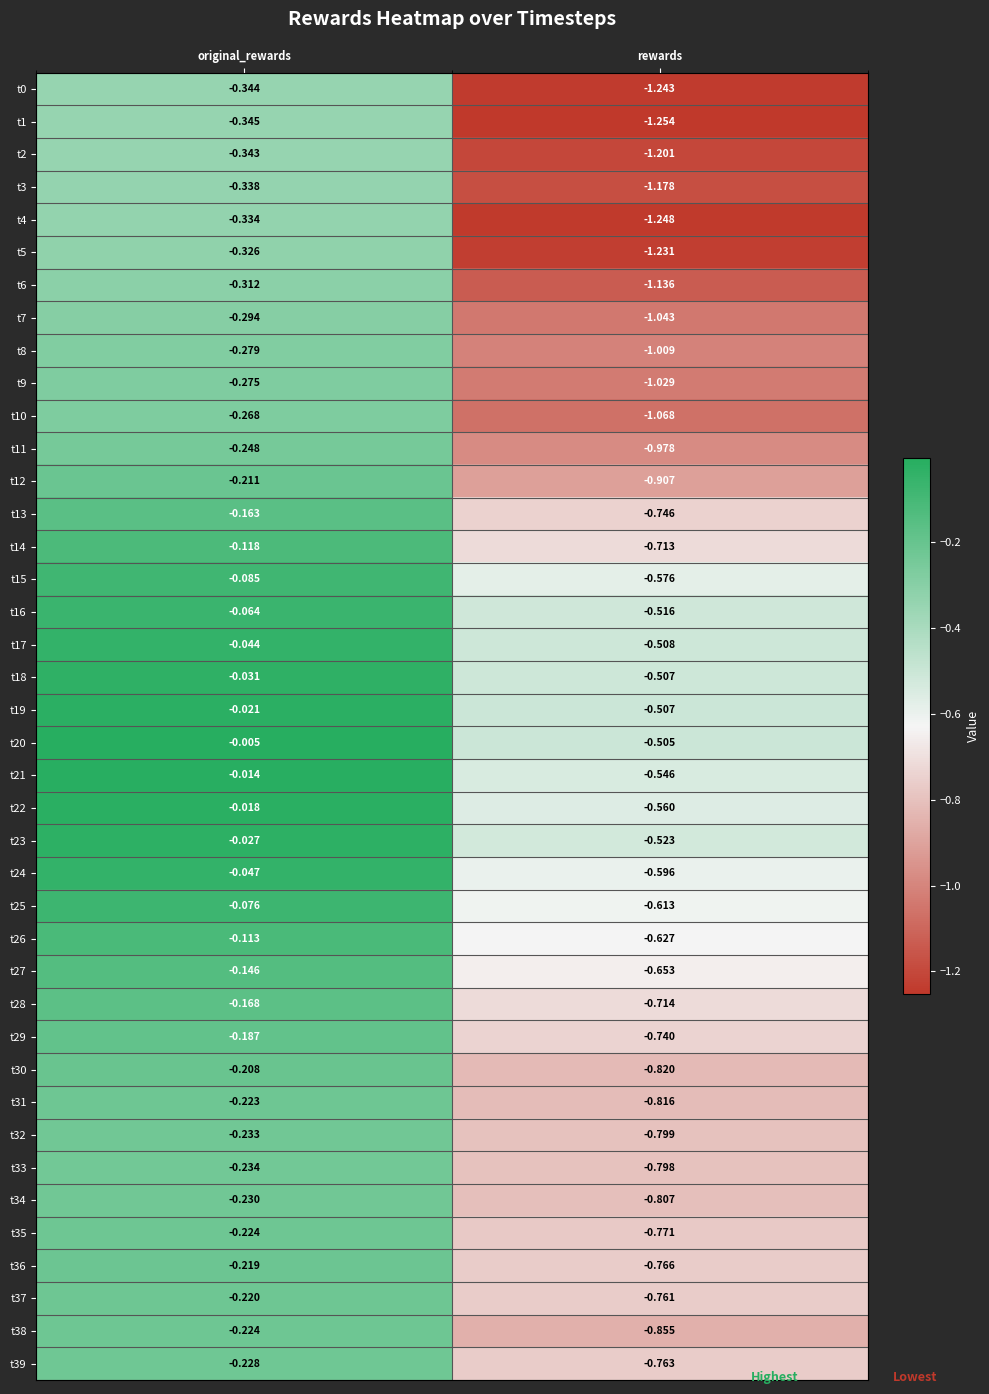

At which category is the sum across all series the highest?

original_rewards